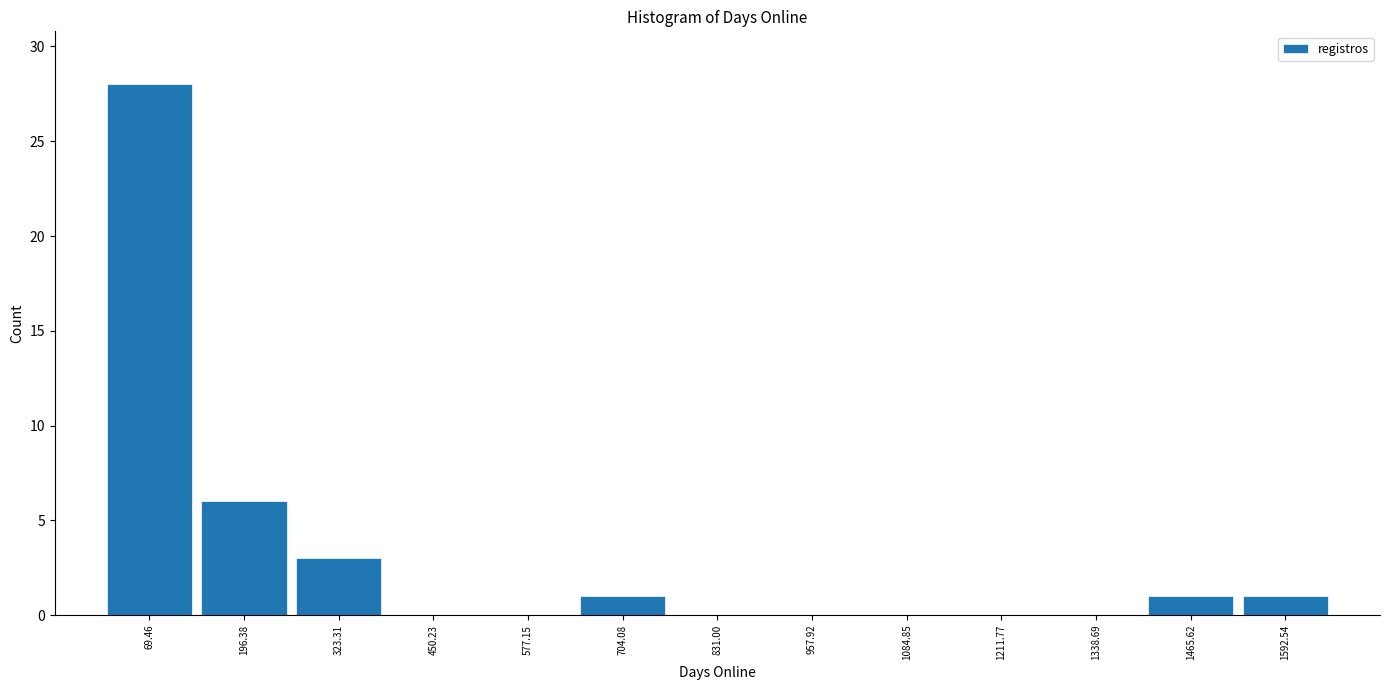

Reading left to right, transcribe this chart: for each bar, give the range it covers on the x-axis and its height. Neither the bar edges nor the heights are printed on the chart, so give them approximately, as read against the axes.

0 to 140: 28
140 to 260: 6
260 to 380: 3
380 to 520: 0
520 to 640: 0
640 to 760: 1
760 to 900: 0
900 to 1020: 0
1020 to 1140: 0
1140 to 1280: 0
1280 to 1400: 0
1400 to 1520: 1
1520 to 1660: 1